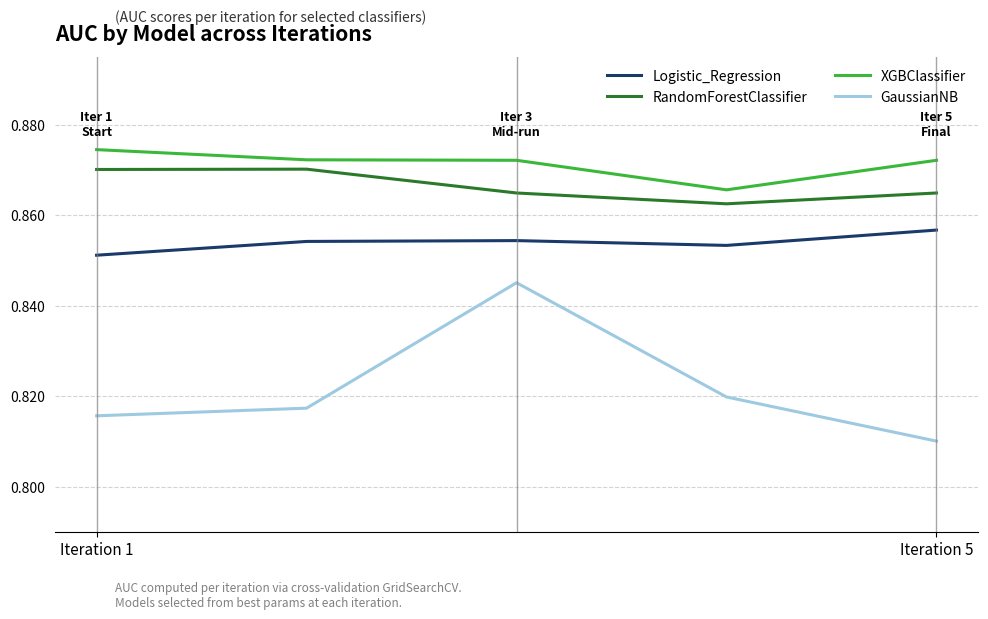

True or false: GaussianNB and XGBClassifier cross at least once.

False